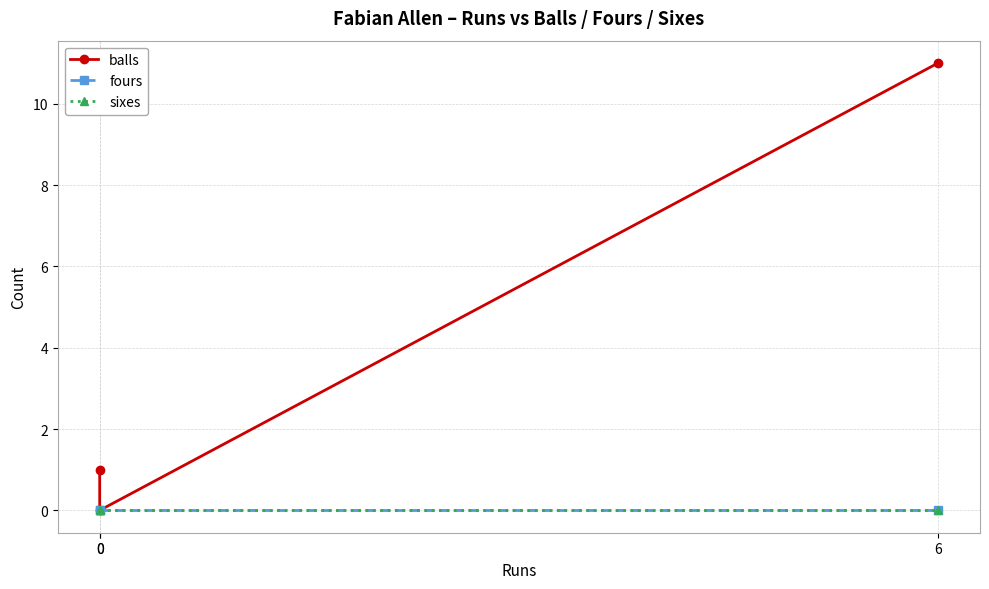

How many values in the balls series are below 1?

1